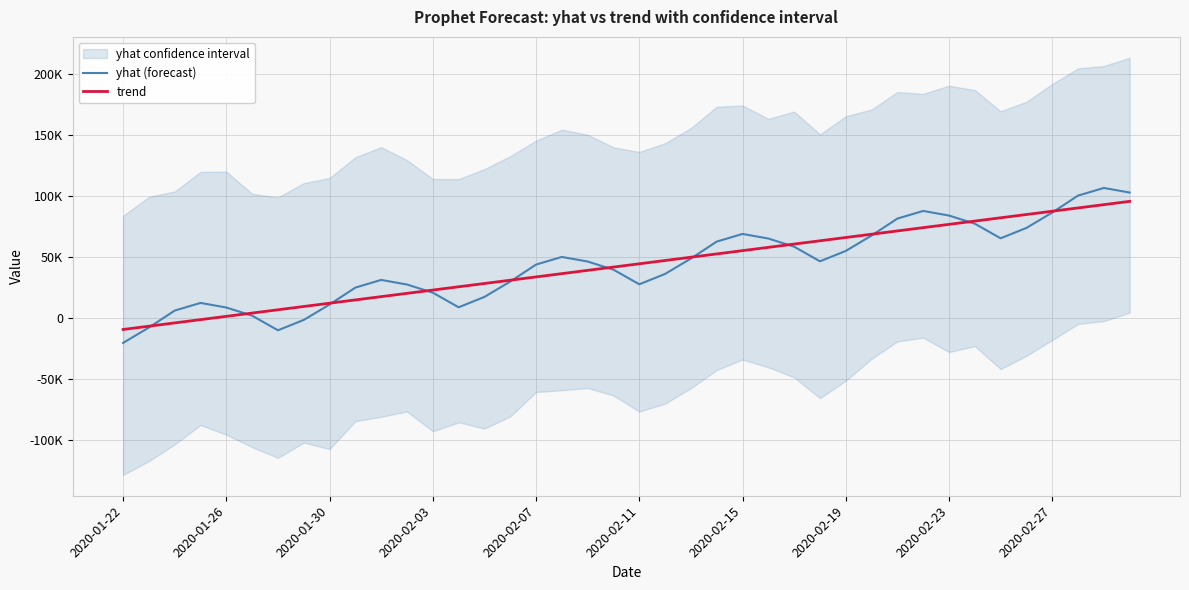

Which series has the widest spread of values?

yhat (forecast)